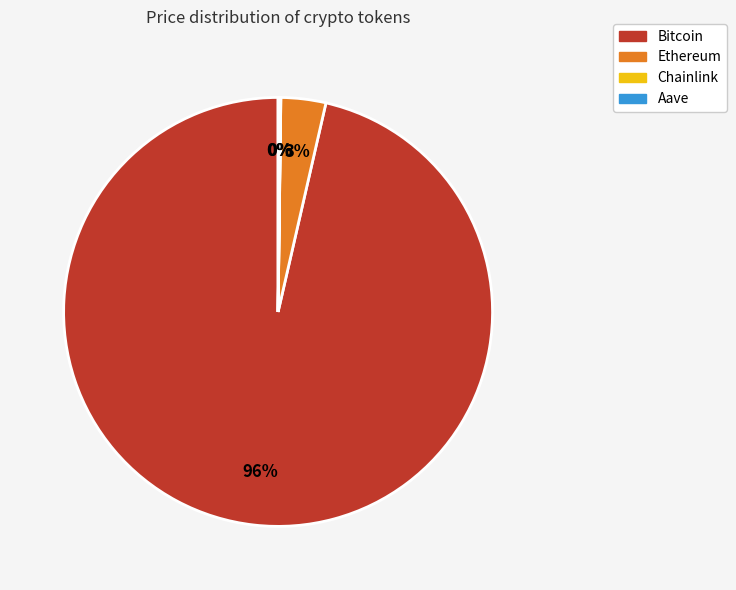

Do Ethereum and Bitcoin together represent more than half of the pie?

Yes